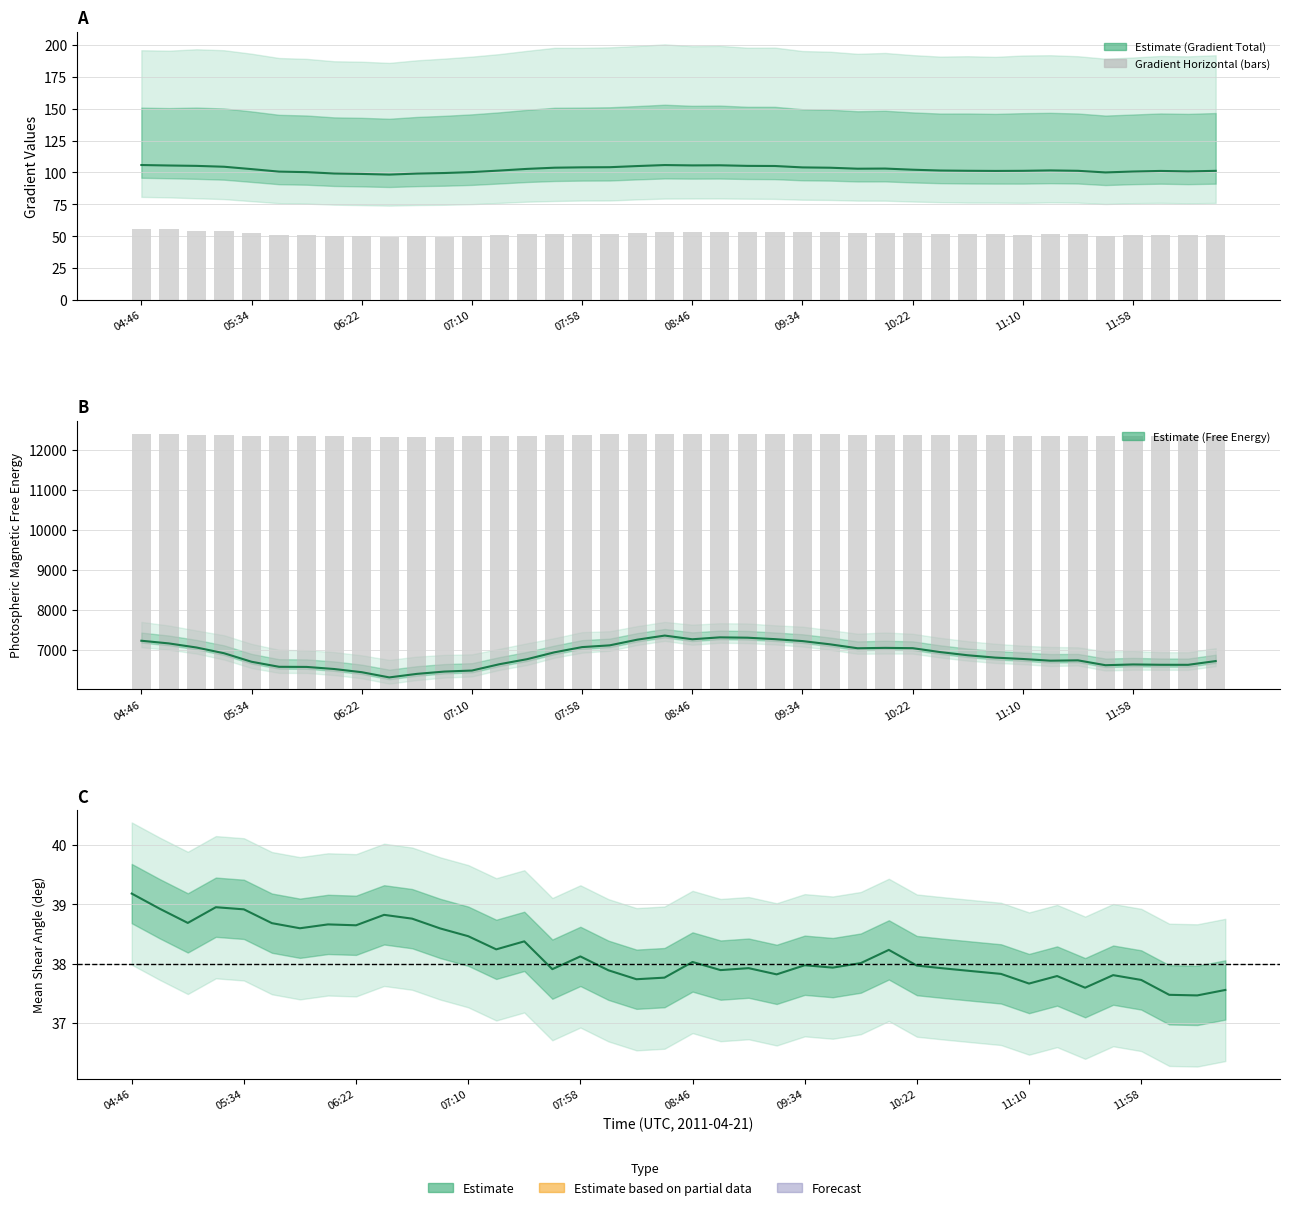

At 31, list the series in order from smallest to largest.

Mean Shear Angle, Mean Gradient Horizontal, Mean Gradient Total, Mean Photospheric Magnetic Free Energy